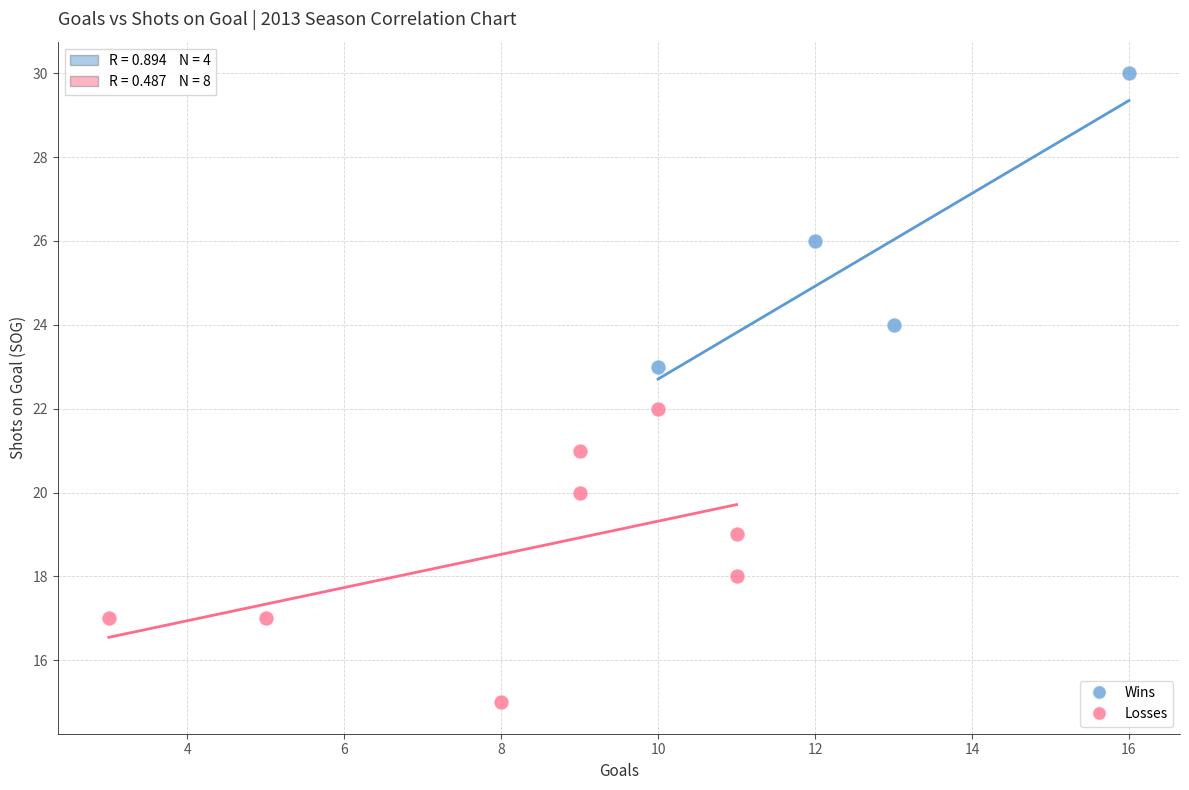

Which series reaches the minimum Y coordinate?

Losses